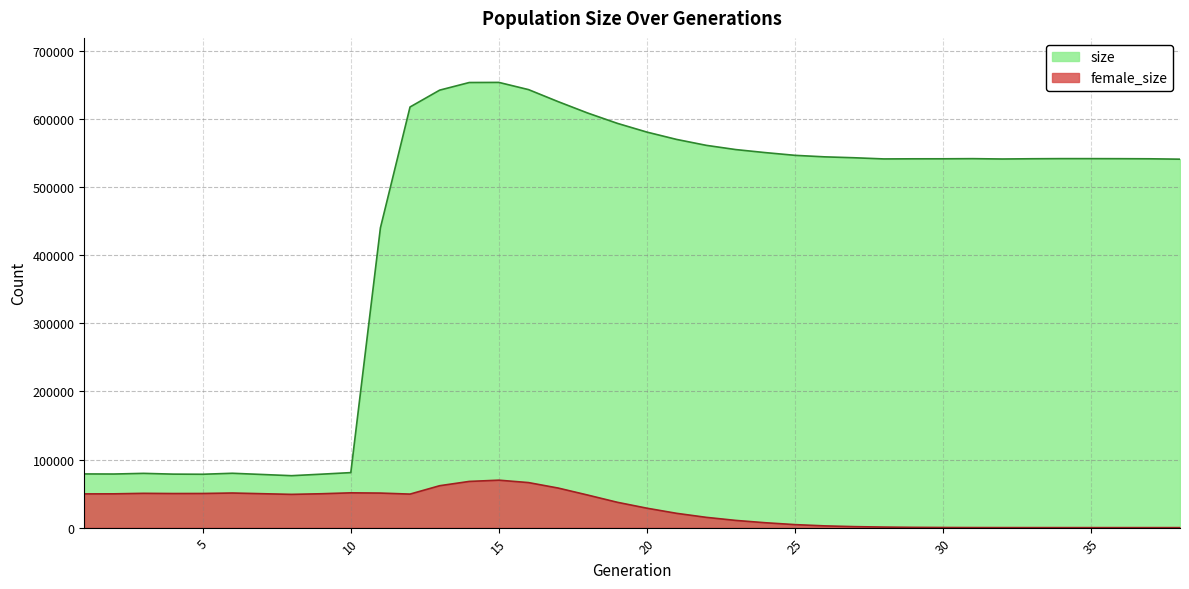

Where is the first local maximum for female_size?

3